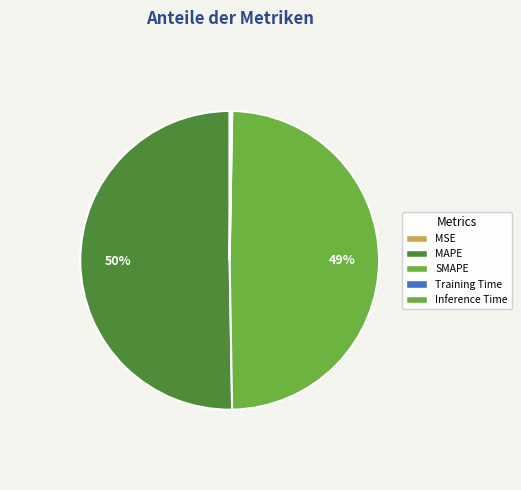

True or false: Training Time accounts for 5% of the total.

False